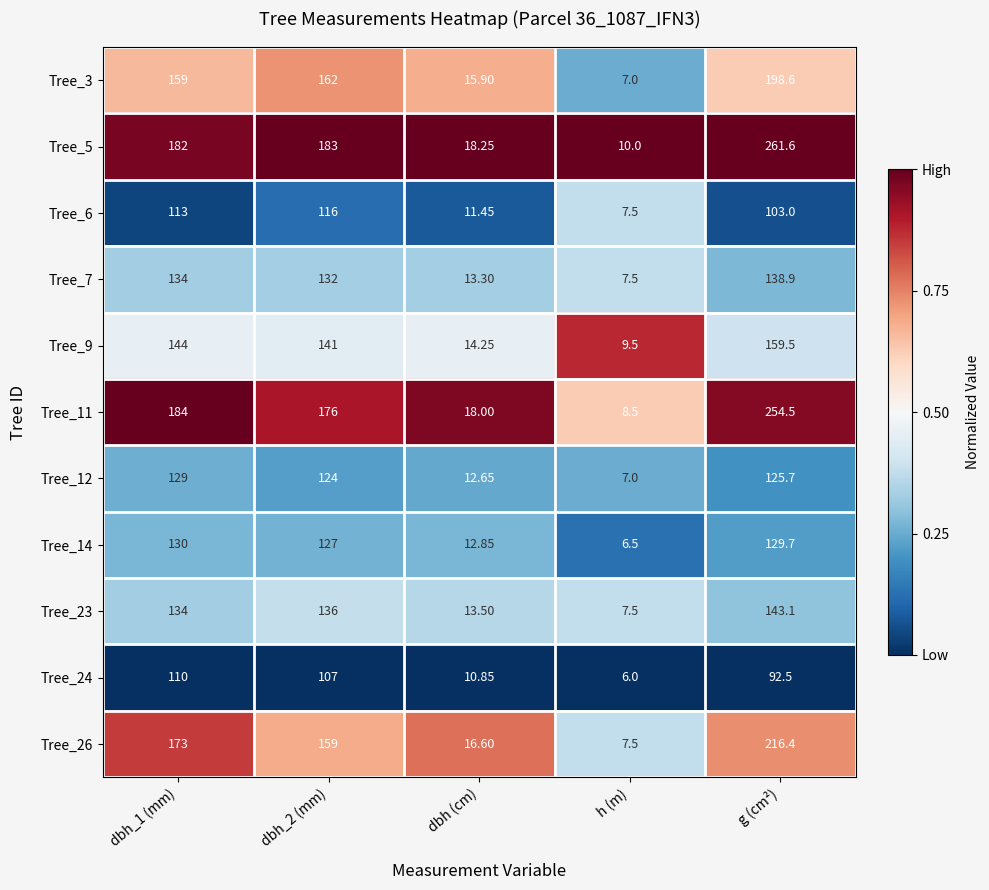

Rank the series by their maximum value, from lowest to highest.

Tree_24, Tree_6, Tree_12, Tree_14, Tree_7, Tree_23, Tree_9, Tree_3, Tree_26, Tree_11, Tree_5